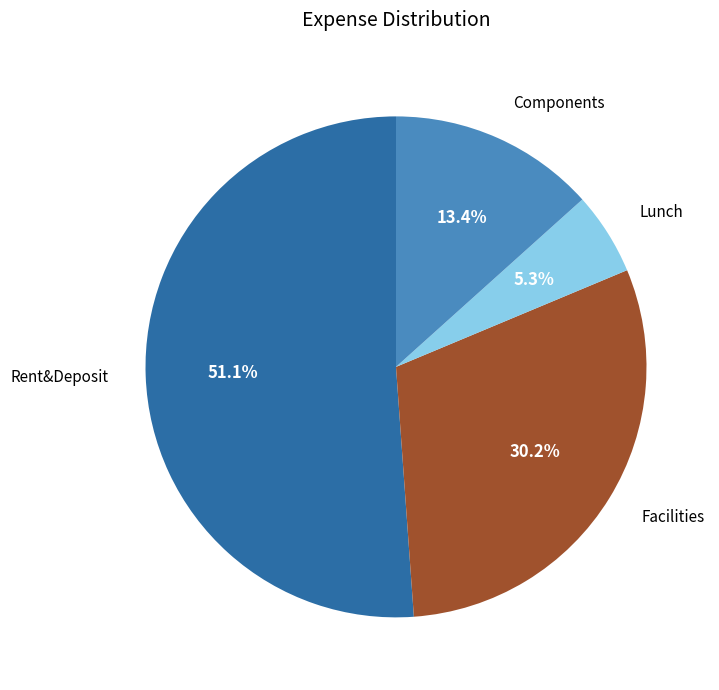

Combined, do Components and Lunch account for over 50%?

No